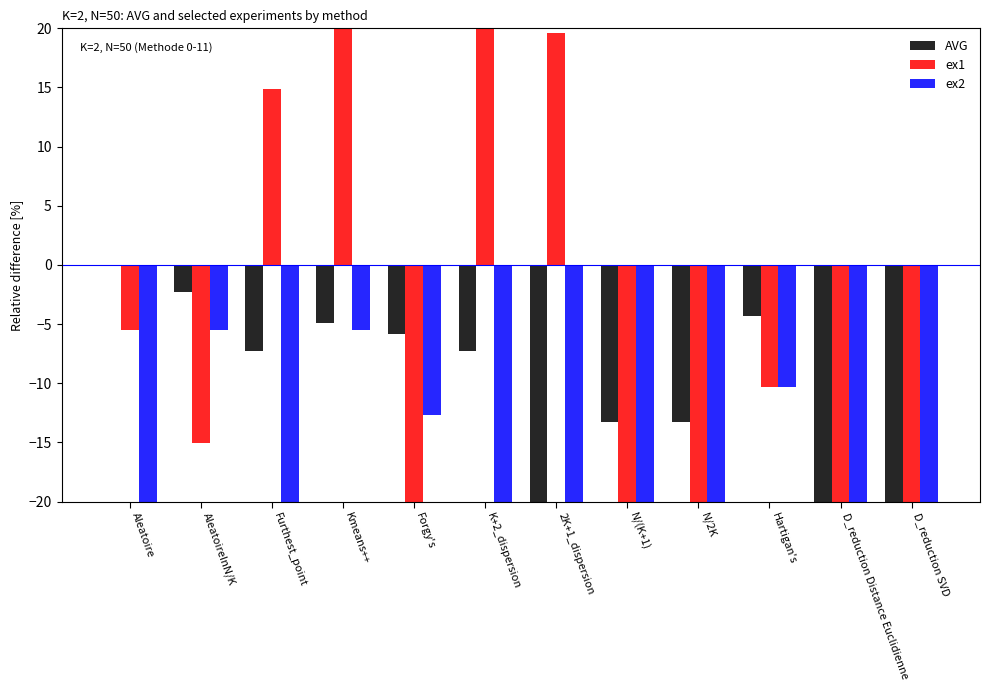

Rank the series at D_reduction Distance Euclidienne from lowest to highest value.

AVG, ex1, ex2